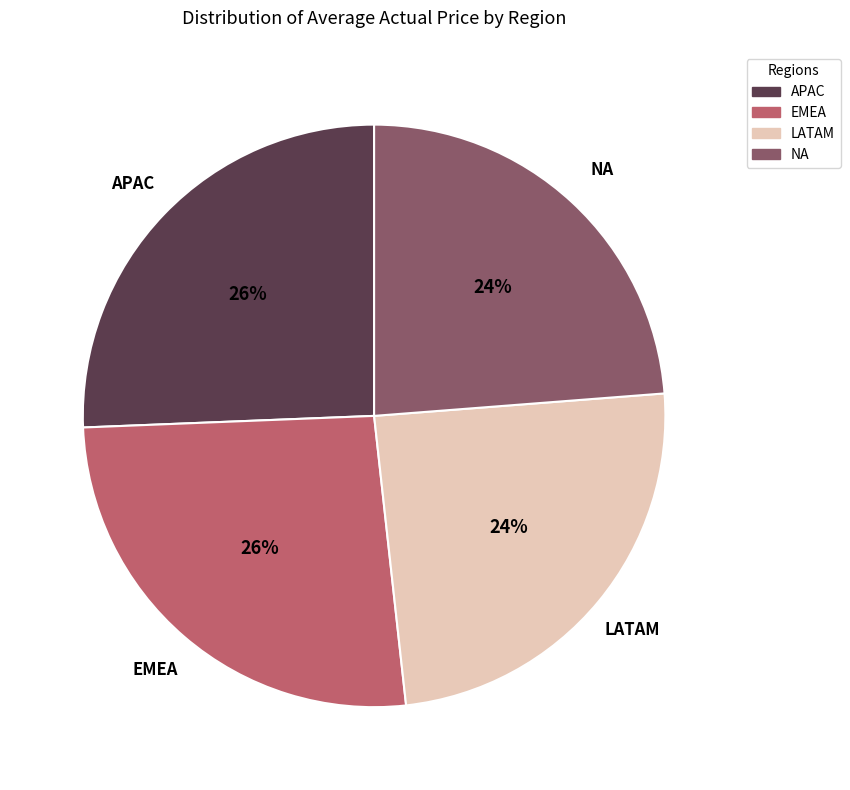

True or false: EMEA accounts for 15% of the total.

False